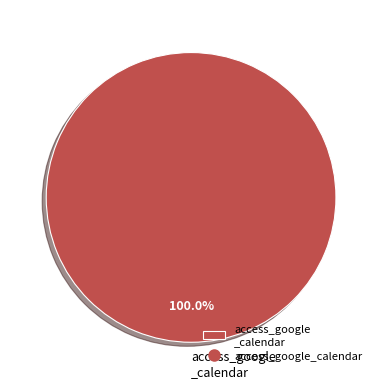

Rank the categories by value from highest to lowest.

access_google _calendar